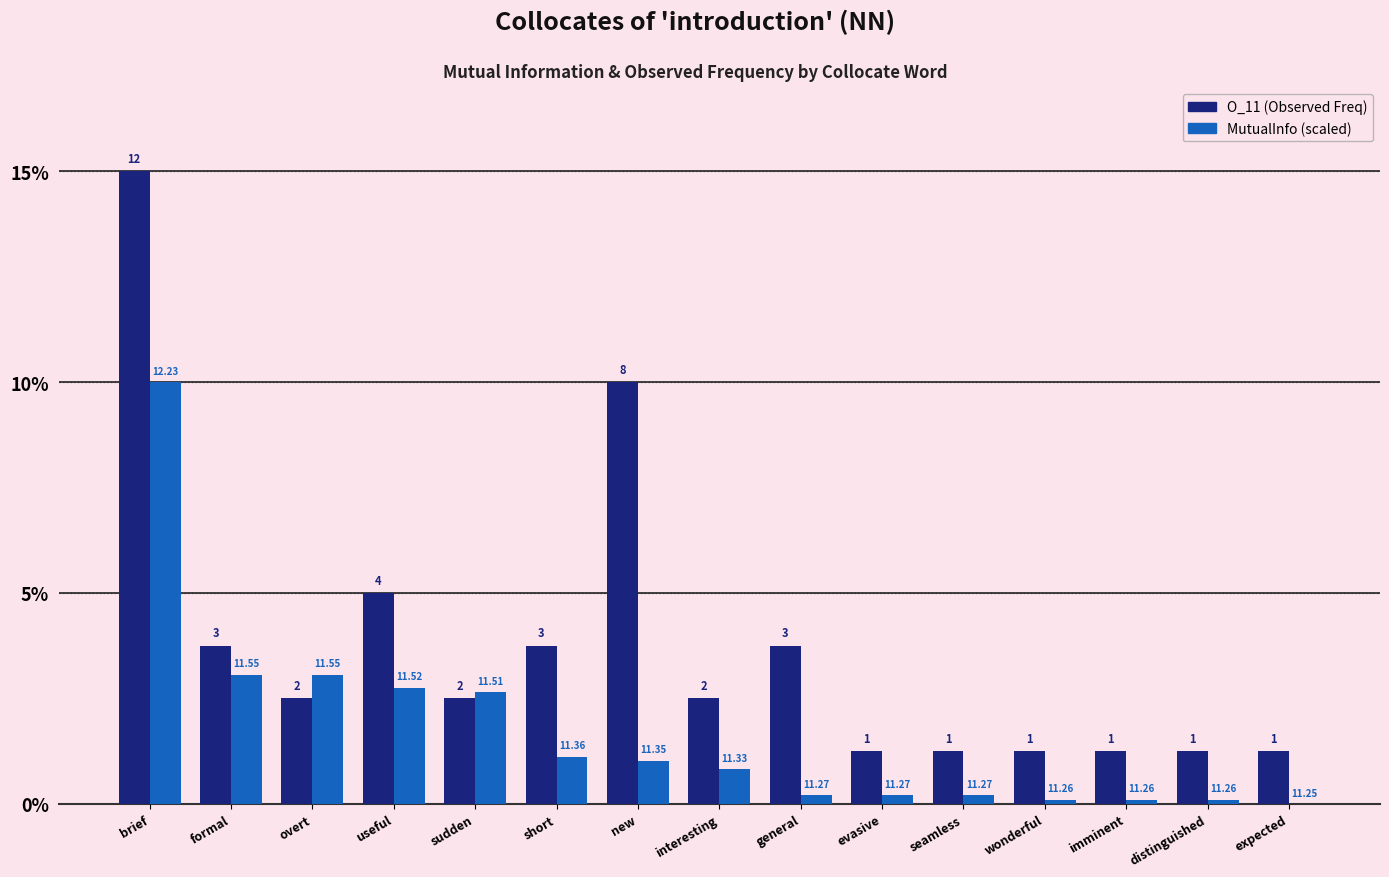

How many groups of bars are there?

15